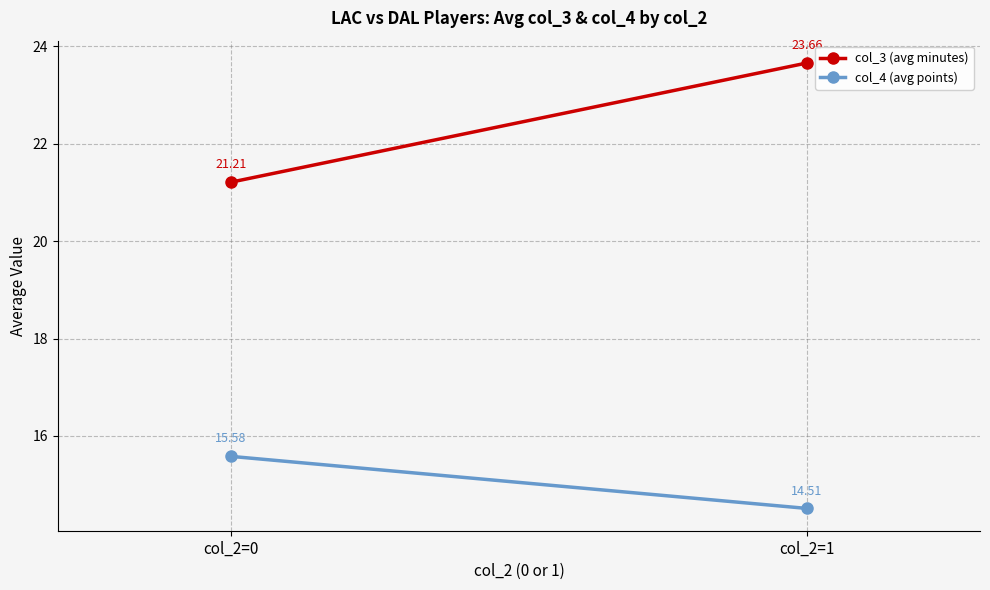

Is the value of col_4 (avg points) at col_2=1 greater than the value of col_3 (avg minutes) at col_2=1?

No